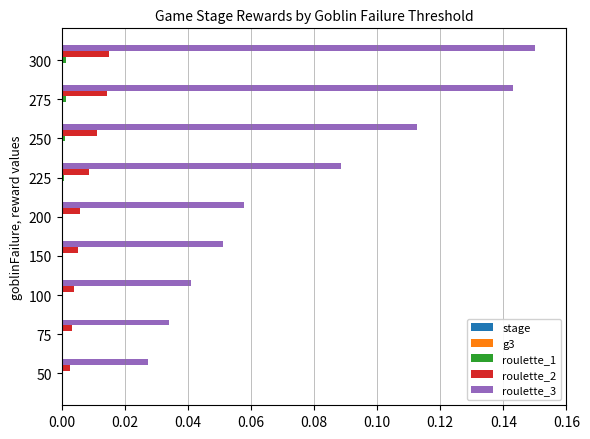

Which category has the highest value across all series?

300